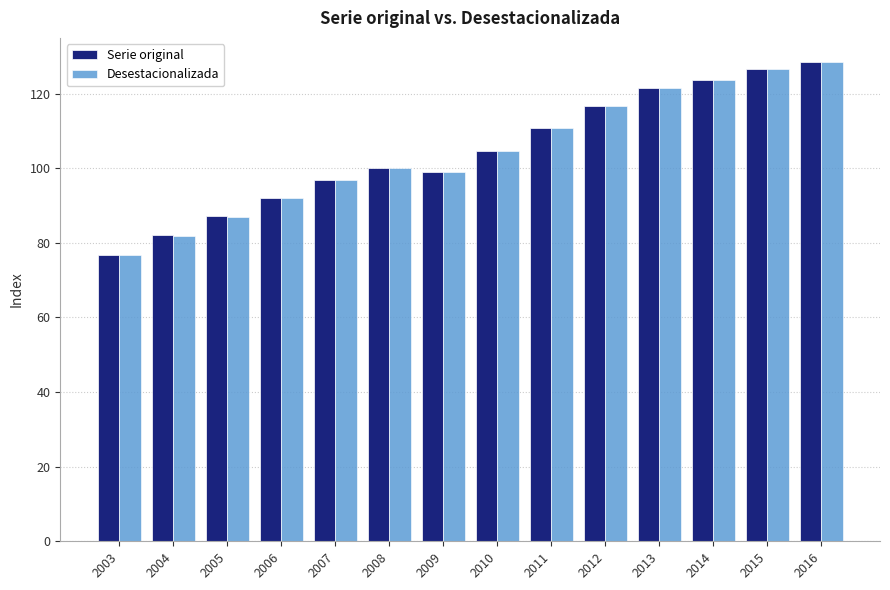

What is the lowest value of the Serie original series?

76.7